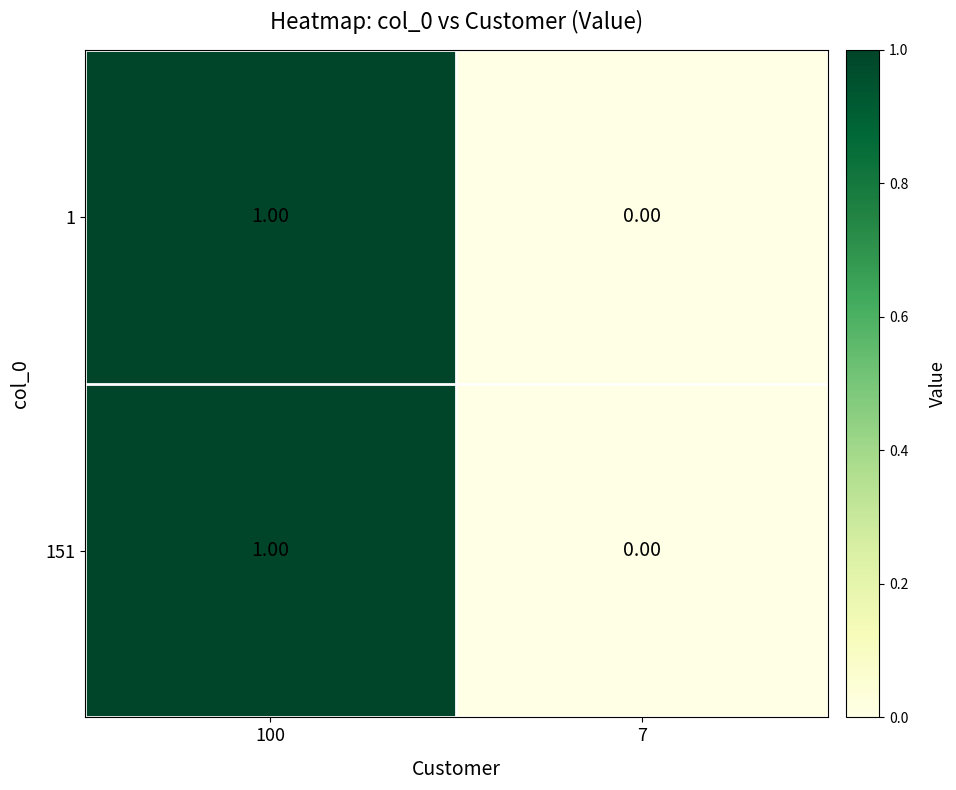

At which category is the sum across all series the highest?

100